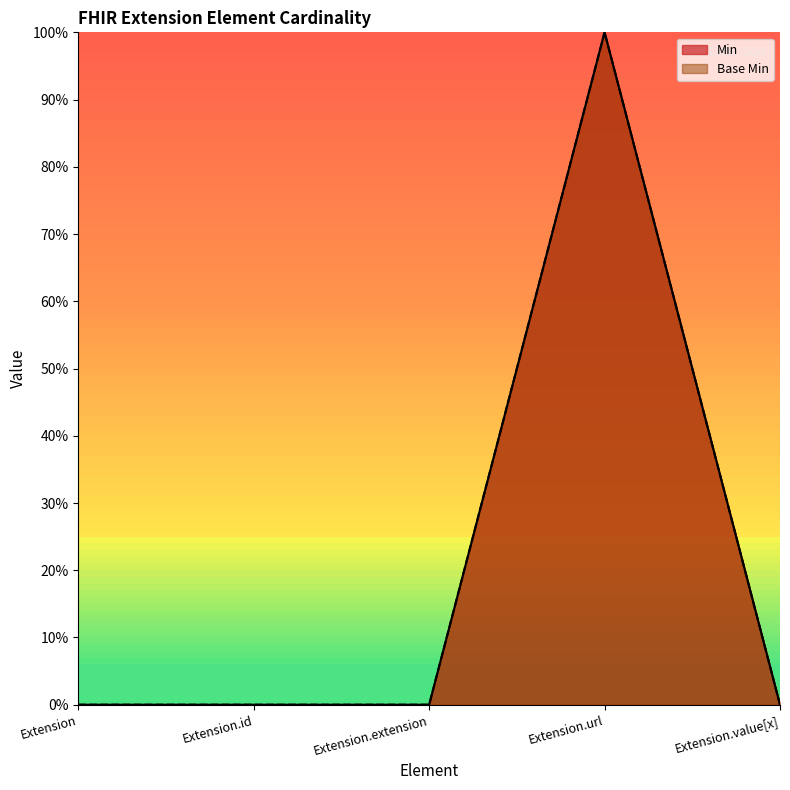

What is the difference between the maximum and second lowest values in the Min series?

1